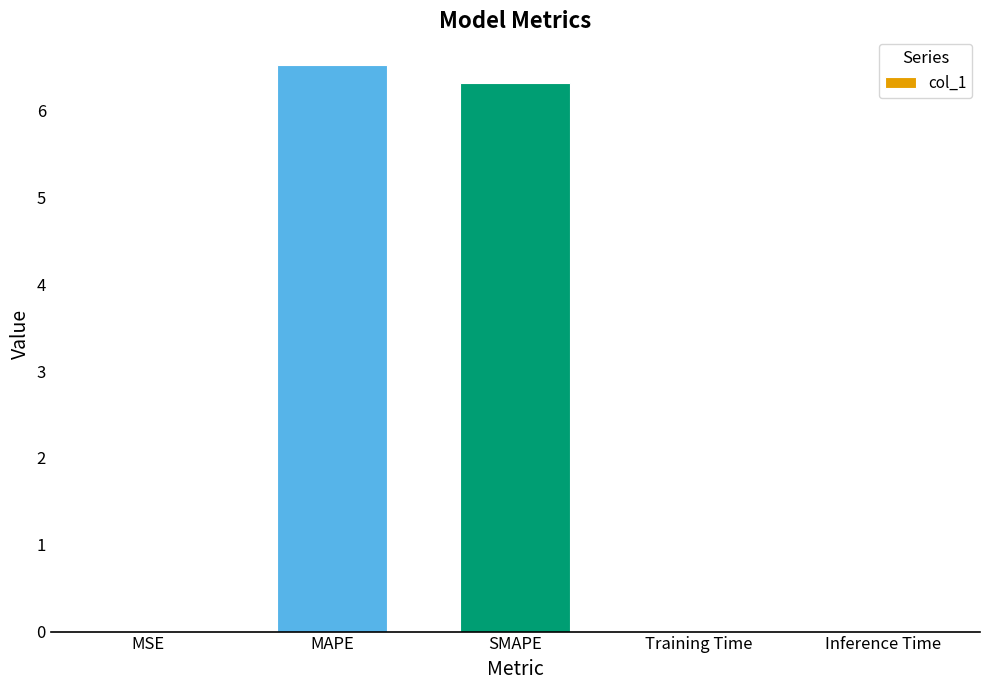

What is the approximate value at SMAPE?

6.3